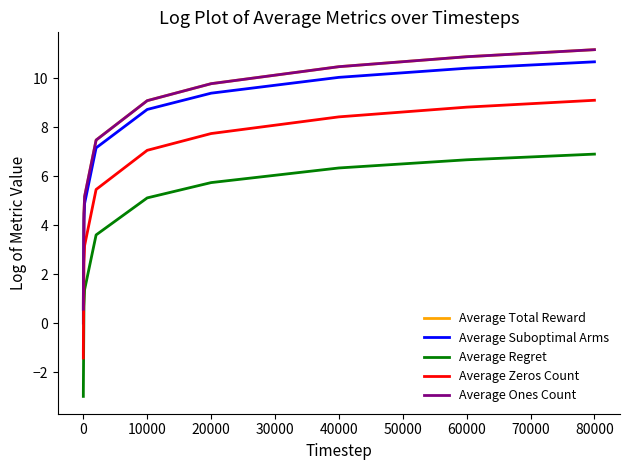

Where does the Average Total Reward series first go above 9?

10000